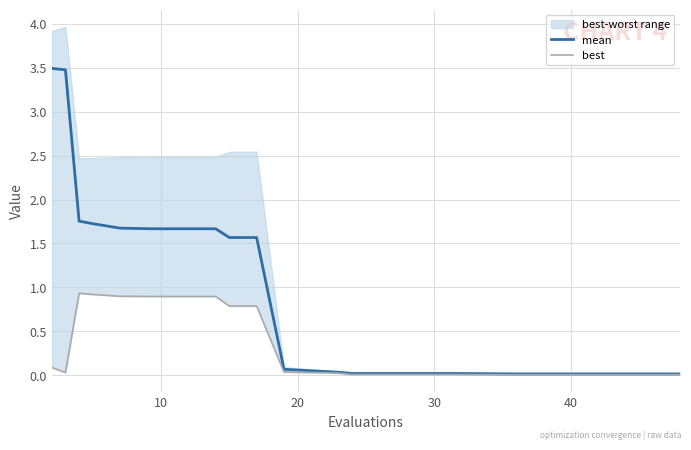

What is the highest value of the mean series?

3.5